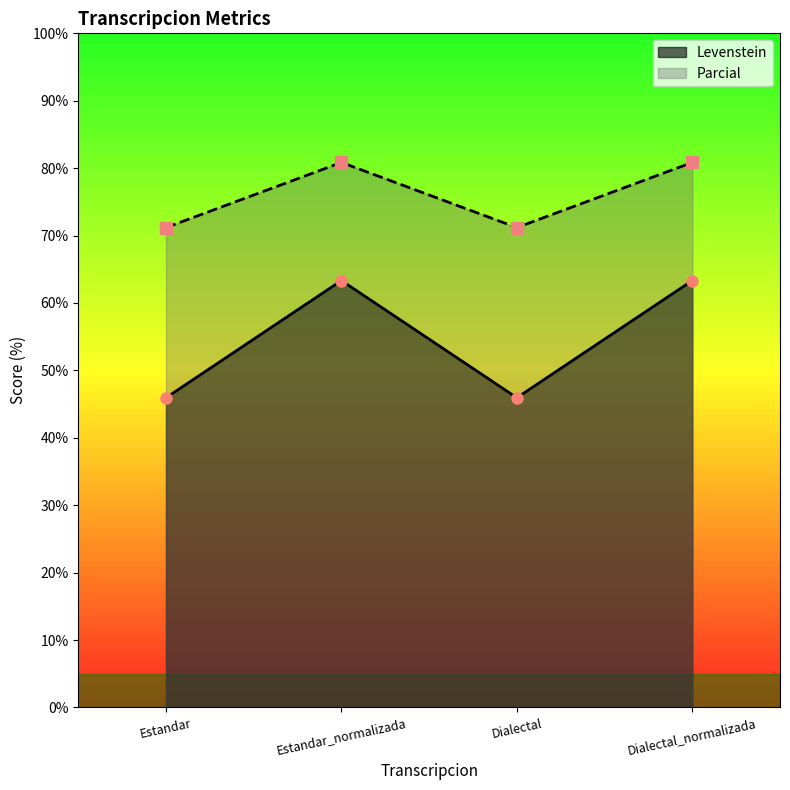

What is the label of the 3rd point from the right?

Estandar_normalizada